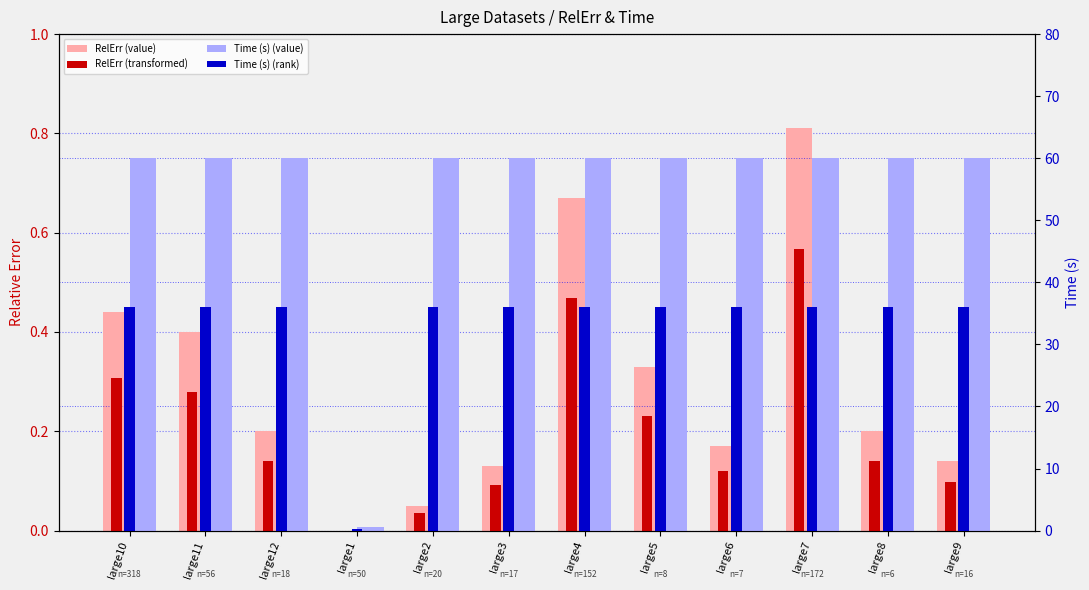

What is the maximum value shown in the chart?

60.0